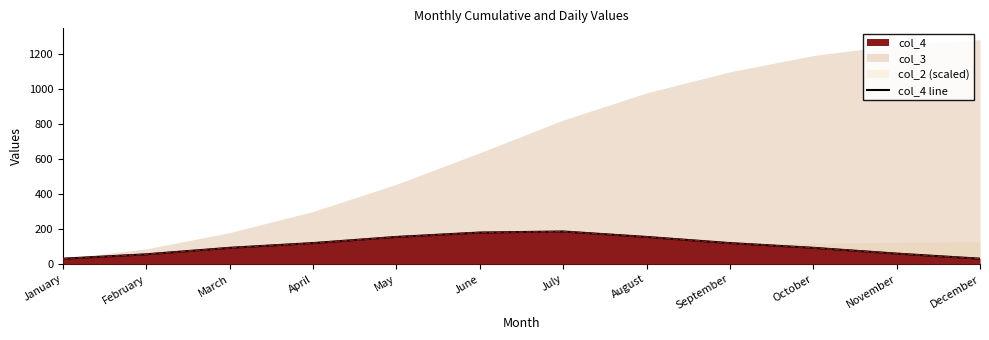

List the labels in order of value, smallest first.

January, December, February, November, March, October, April, September, May, August, June, July